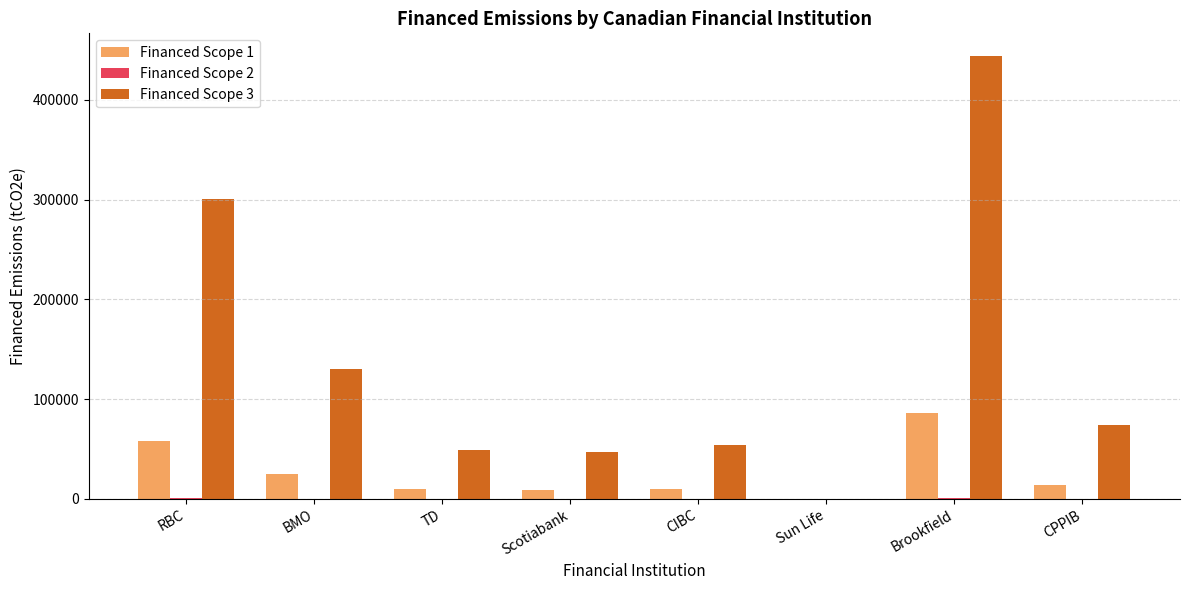

Count the number of categories in the chart.

8